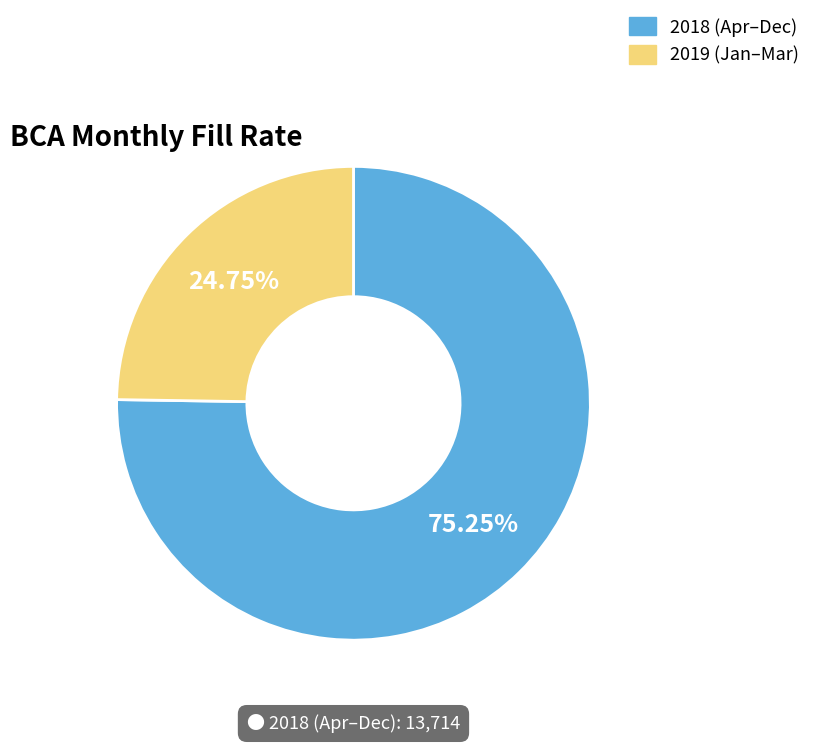

Does any single category account for the majority?

Yes